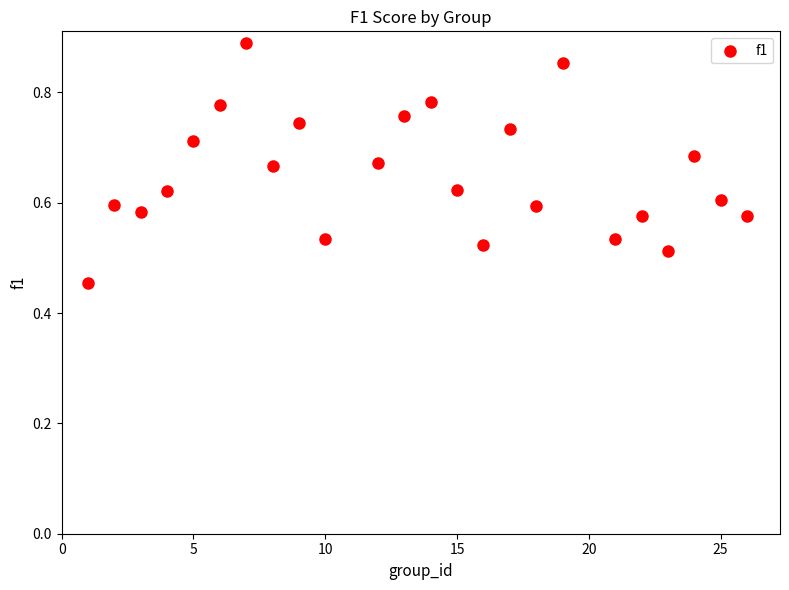

What is the range of Y values (max minus min)?

0.4